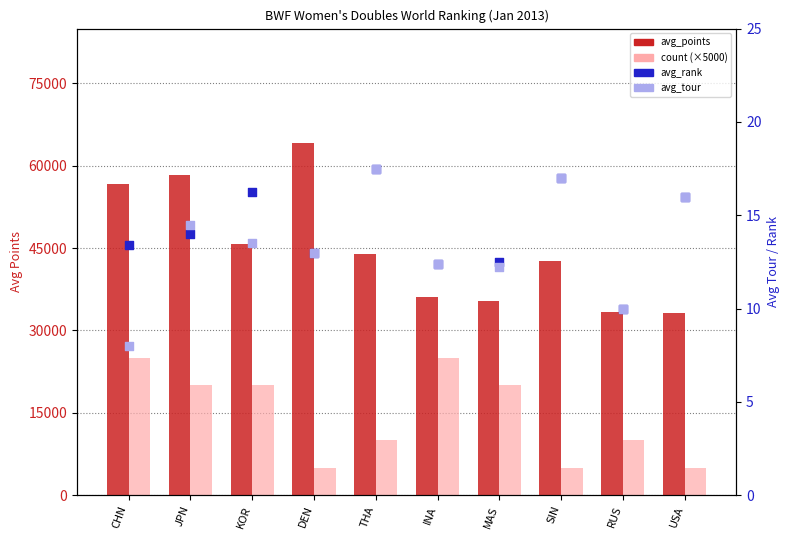

What is the total value across all series at INA?

61166.8